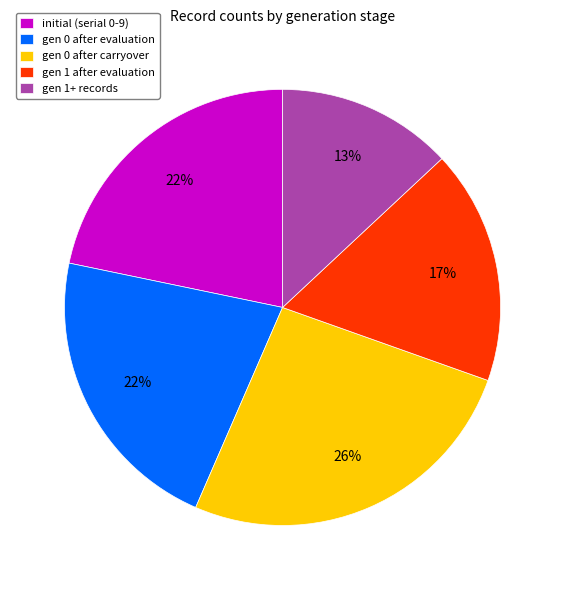

Which category has the smallest portion of the pie?

gen 1+ records